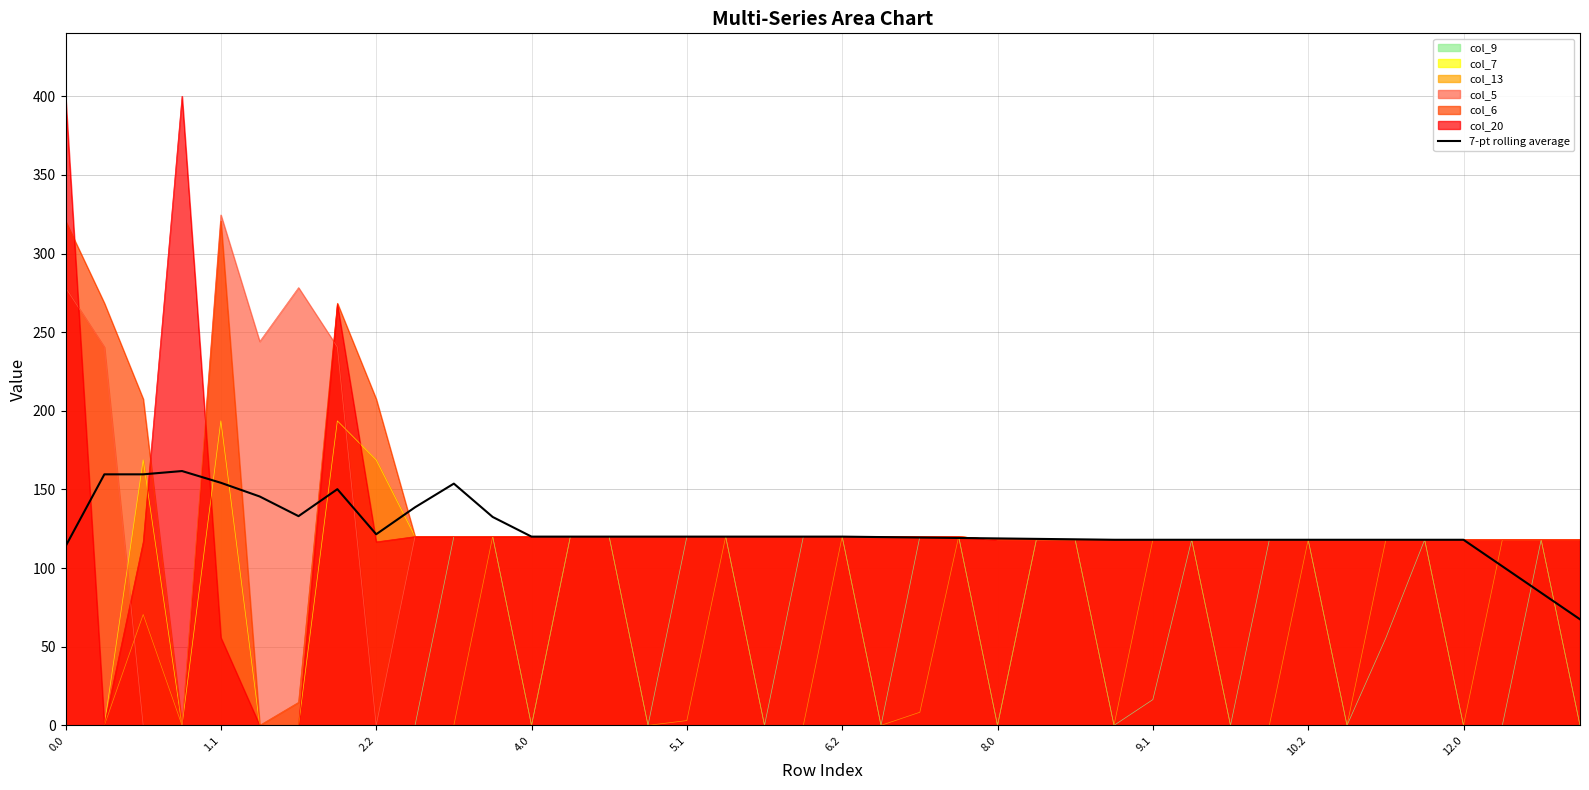

How many data points are less than 119?

17